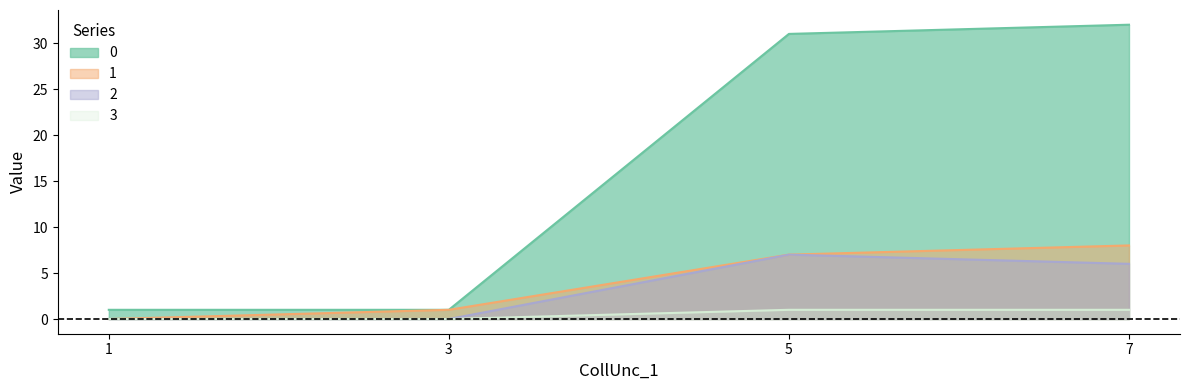

Which label corresponds to the largest value in the chart?

7